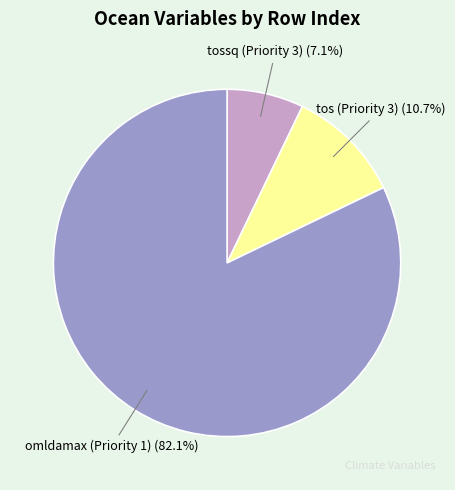

How many segments does this pie chart have?

3